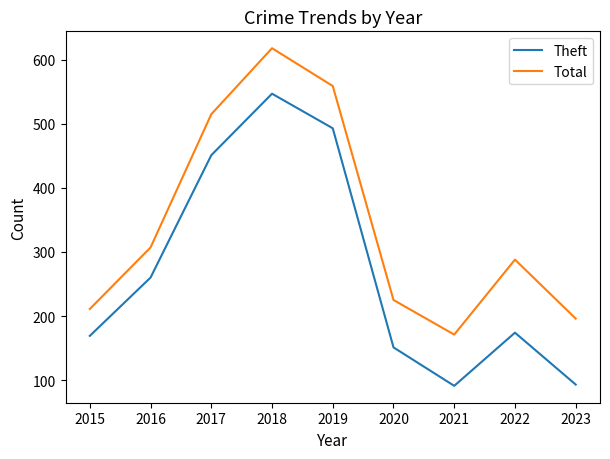

Which series changed the most between 2018 and 2021?

Theft